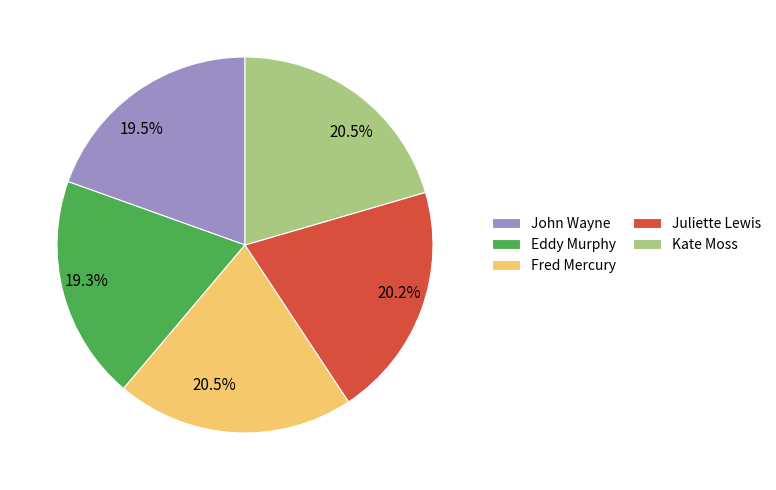

To the nearest percent, what is the combined percentage of Eddy Murphy and Fred Mercury?

40%